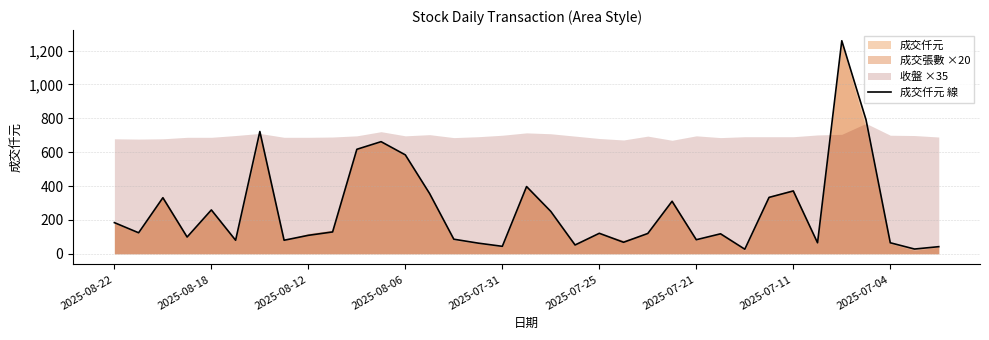

Count the number of values greater than 121.

17